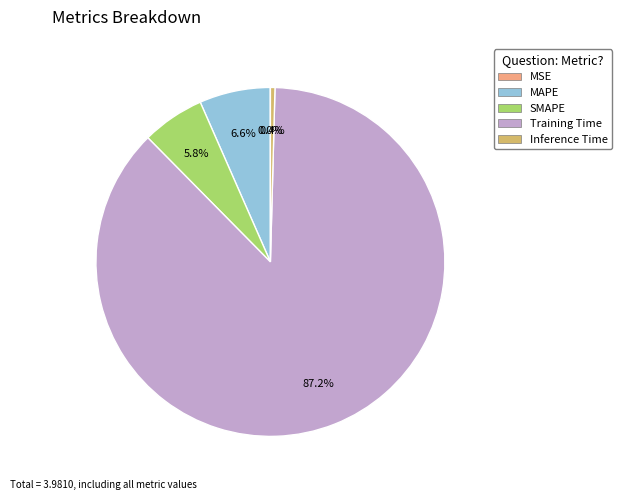

What percentage do MAPE and Training Time together represent?

93.8%